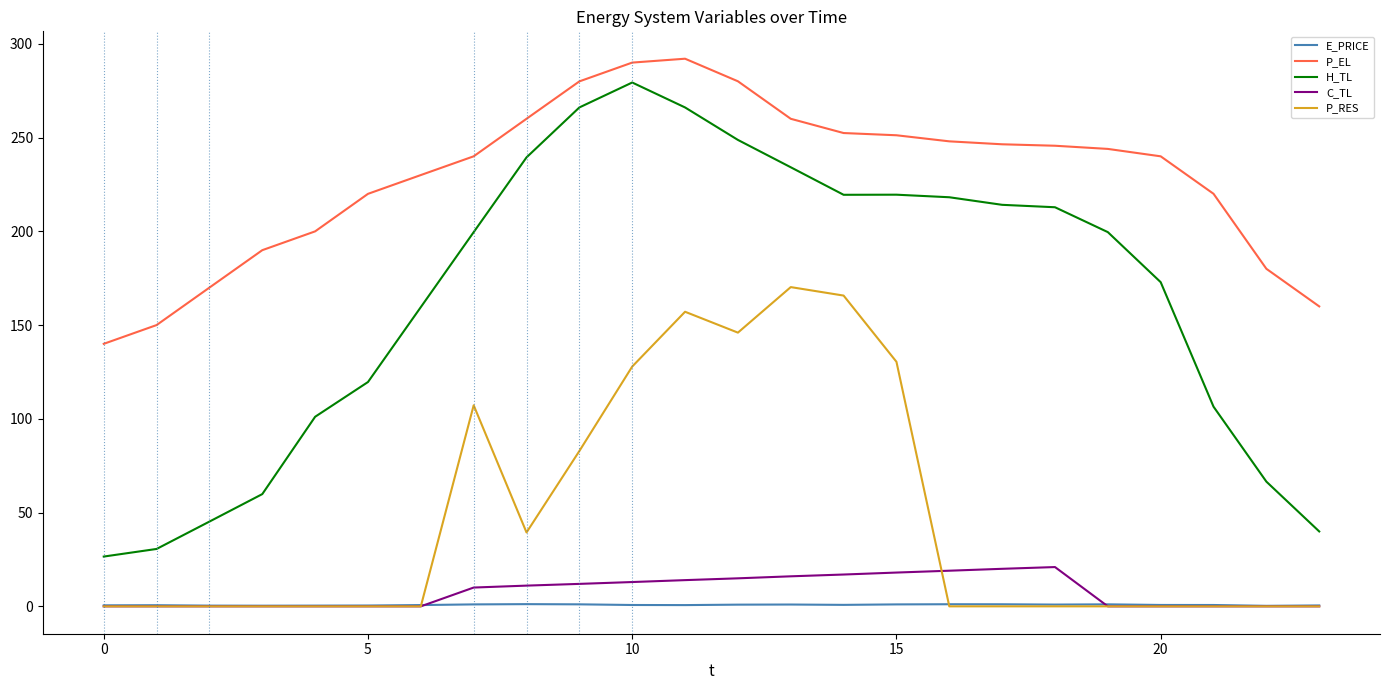

True or false: H_TL and E_PRICE intersect in this chart.

False